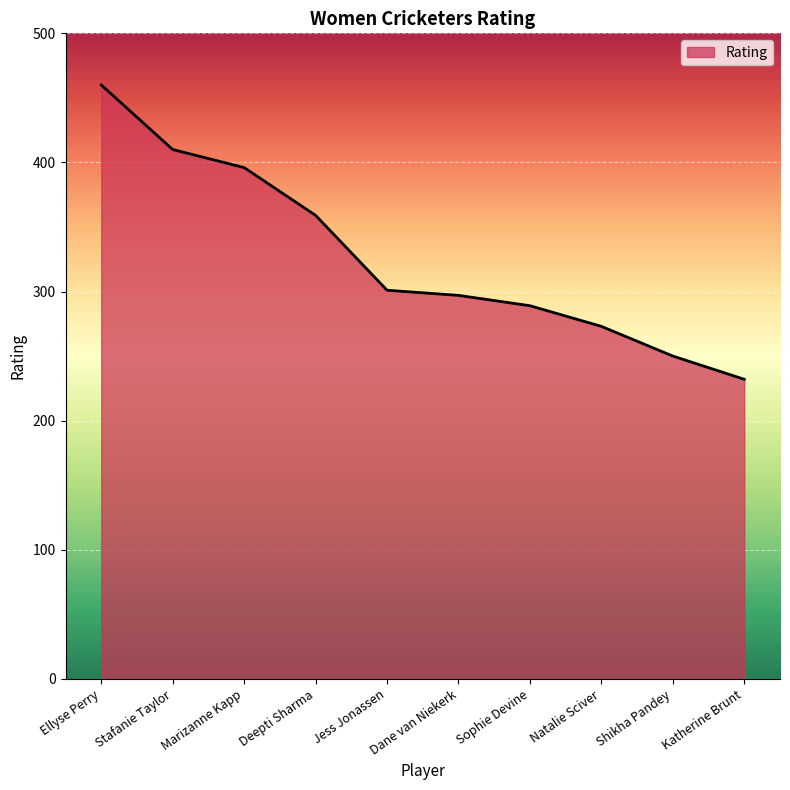

True or false: there are more than 1 points higher than both neighbors.

False